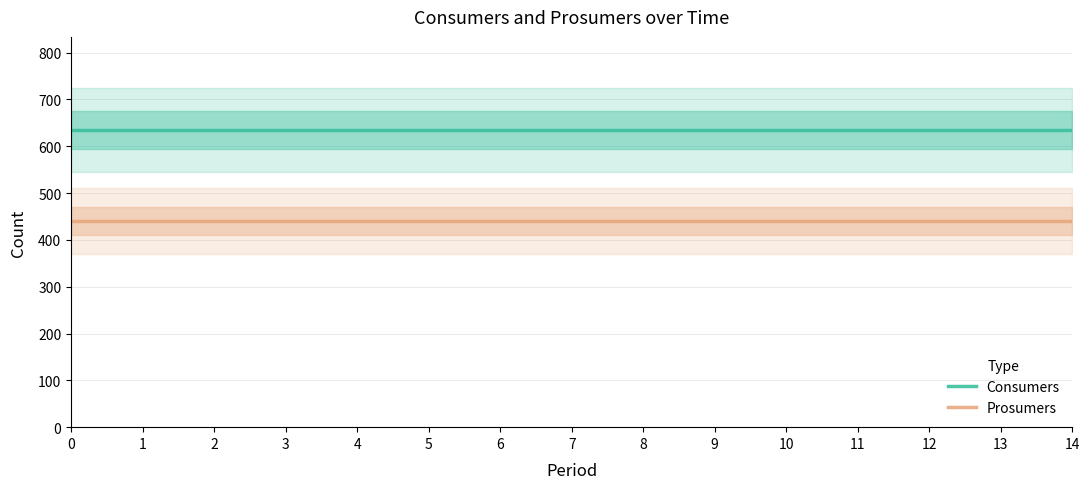

List the series in order of their peak value, highest first.

Consumers, Prosumers